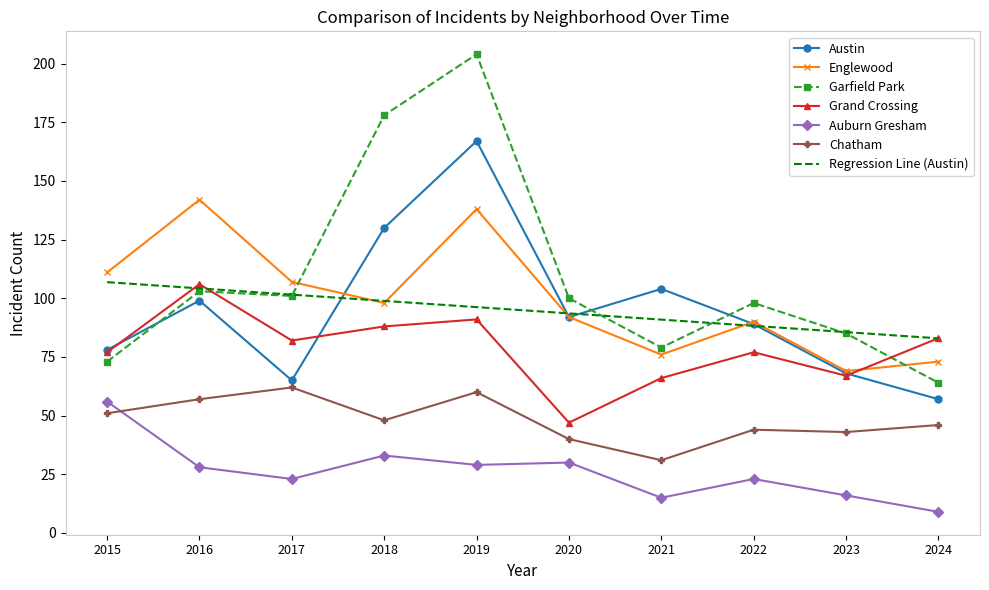

What are all the series names shown in the legend?

Austin, Englewood, Garfield Park, Grand Crossing, Auburn Gresham, Chatham, Regression Line (Austin)